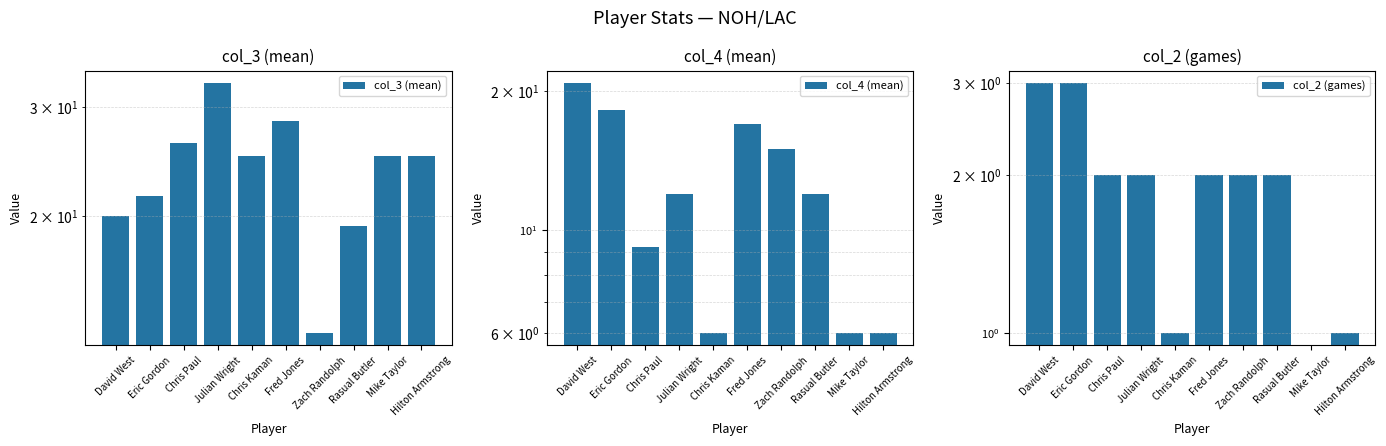

What is the difference between the maximum and minimum values in the col_4 (mean) series?

14.8